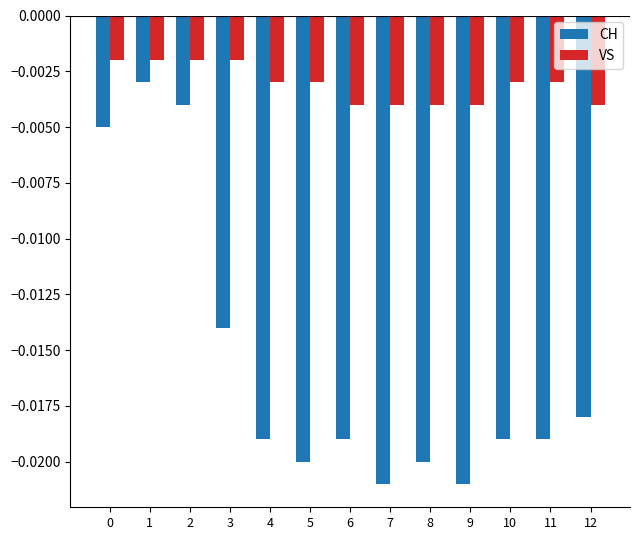

Is the value of VS at 10 greater than the value of CH at 7?

Yes